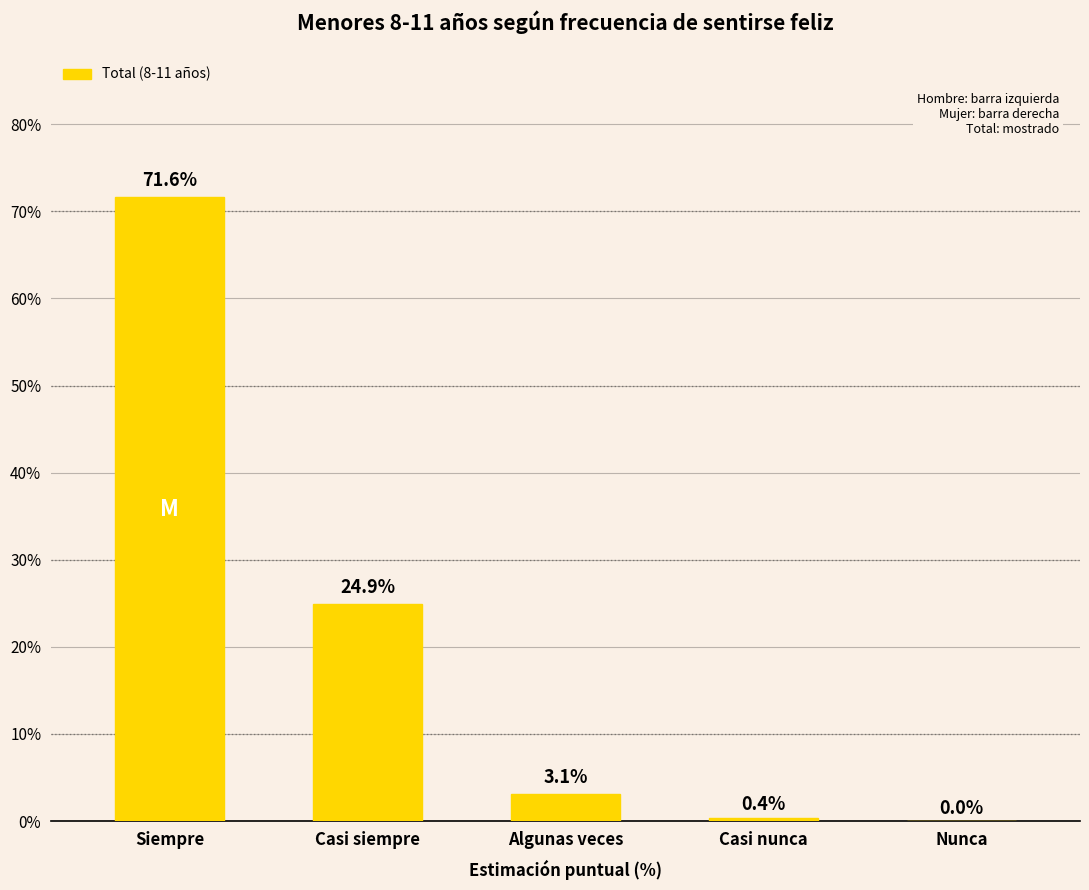

Is it true that the value at Algunas veces is 3.1?

True